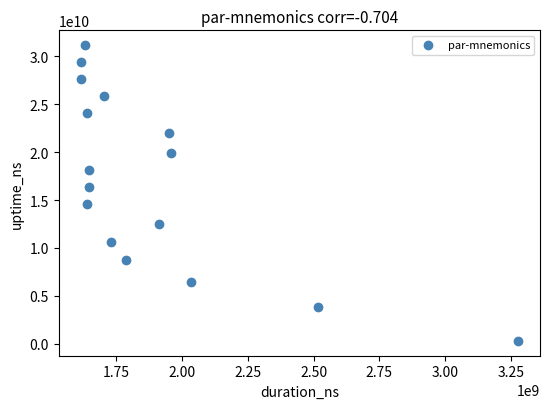

What Y value in the scatter plot is closest to 15732268521?

16355651973